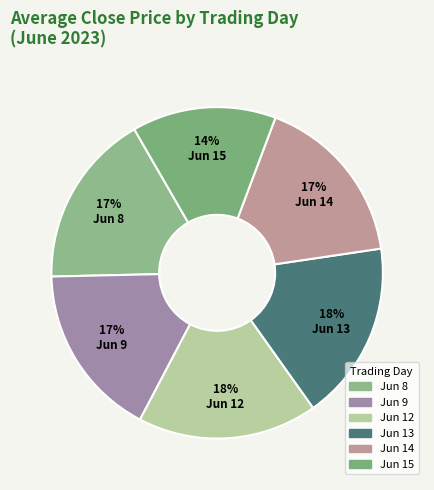

Count the number of slices in the pie.

6